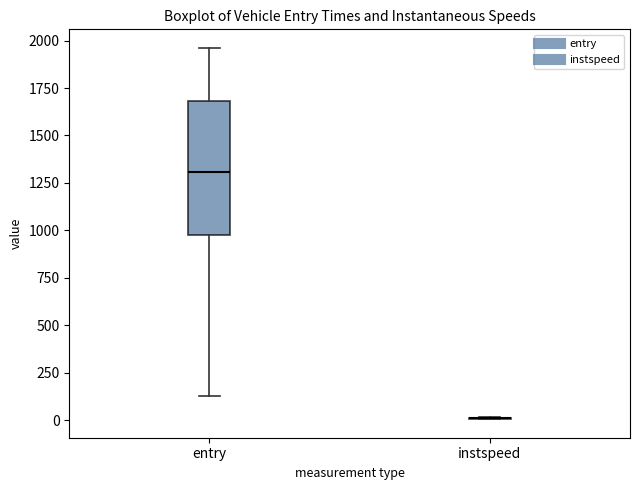

Reading left to right, read every box against the y-axis: the position of its median line, the range the box covers, and the ends of its whiskers. The values are not printed on the chart, so give them approximately, as read against the axis.

entry: median 1300, box 950 to 1700, whiskers 150 to 1950
instspeed: box collapsed to a line at 0, whiskers 0 to 0